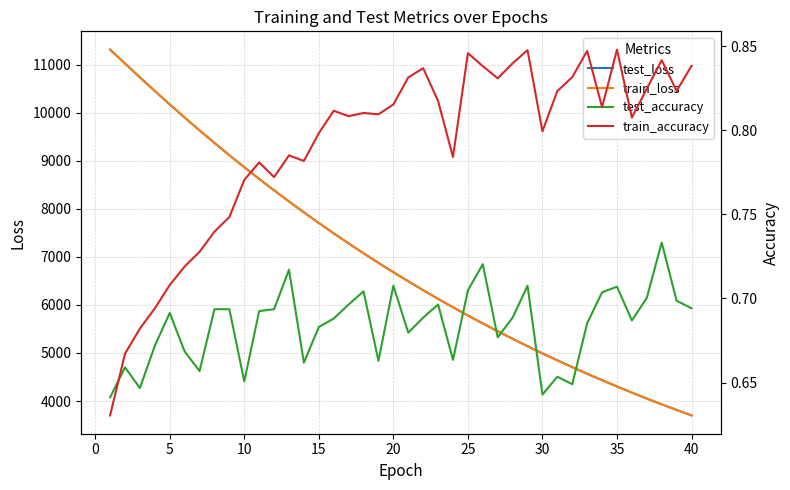

What is the maximum value for test_loss?

11310.9